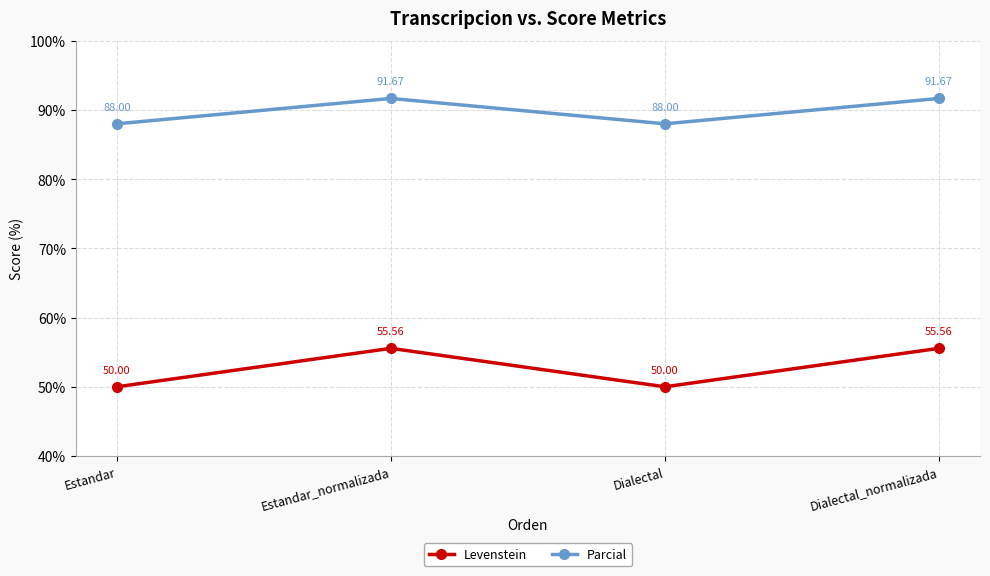

Reading right to left, transcribe all the data shown in this chart.

Levenstein: Dialectal_normalizada=55.6	Dialectal=50.0	Estandar_normalizada=55.6	Estandar=50.0
Parcial: Dialectal_normalizada=91.7	Dialectal=88.0	Estandar_normalizada=91.7	Estandar=88.0